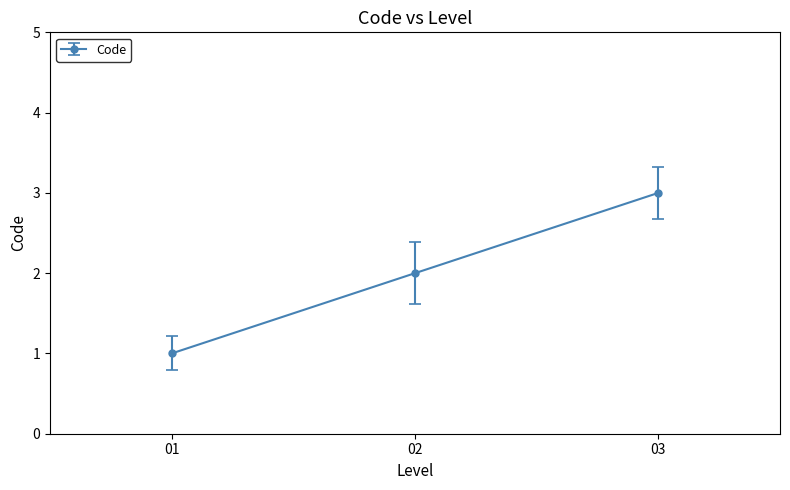

The value at 01 is 1. True or false?

True